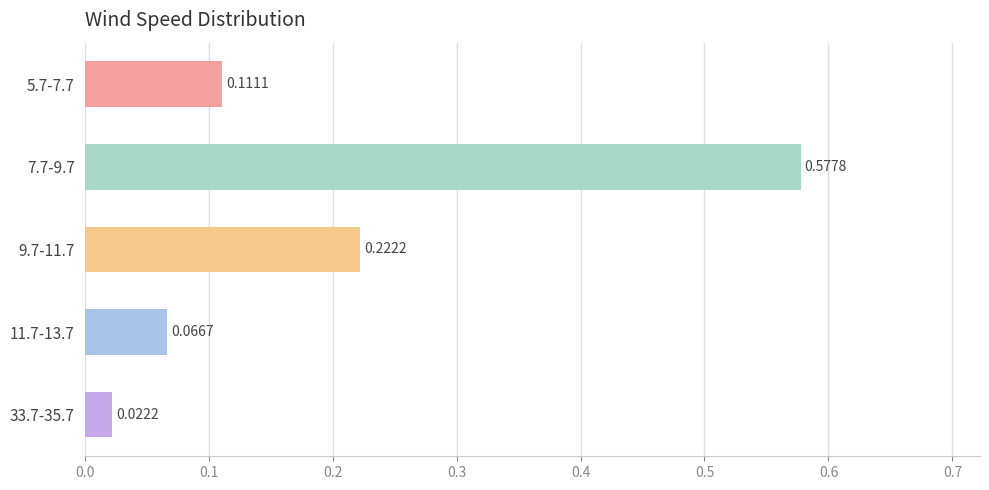

What is the sum of the values at 9.7-11.7 and 5.7-7.7?

0.3